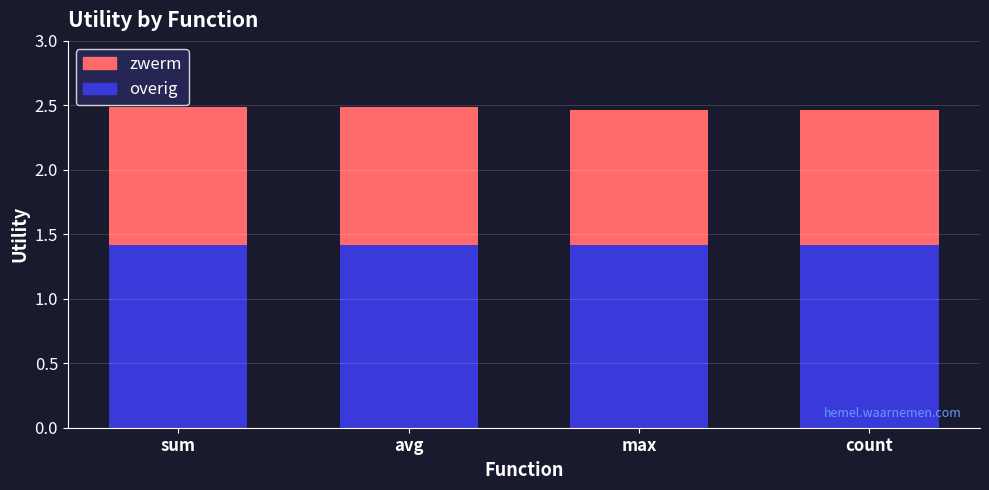

What is the lowest value of the overig series?

1.4